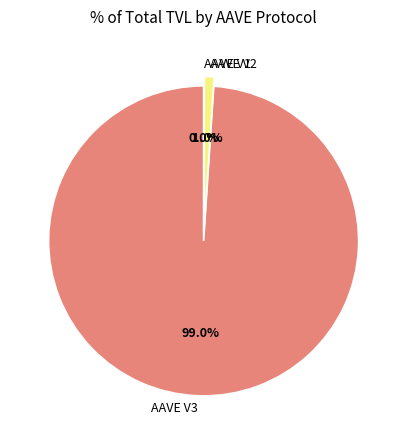

How many segments does this pie chart have?

3